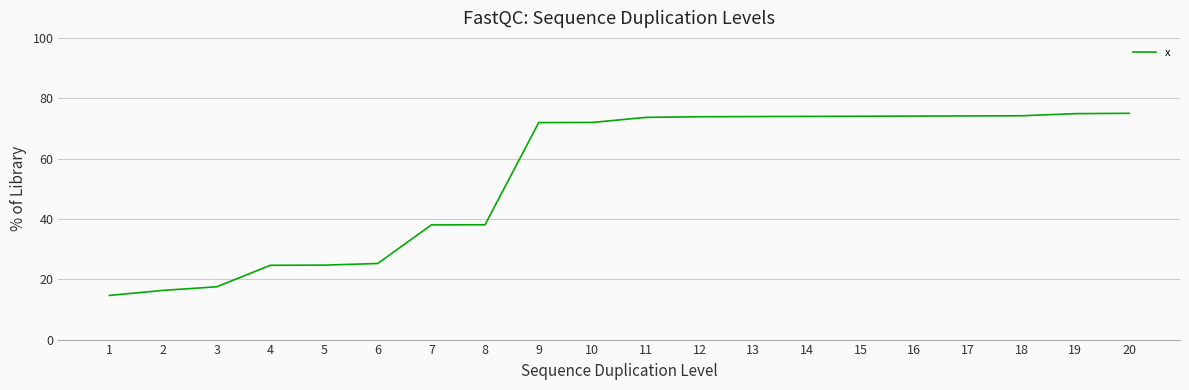

What is the maximum value shown in the chart?

75.0